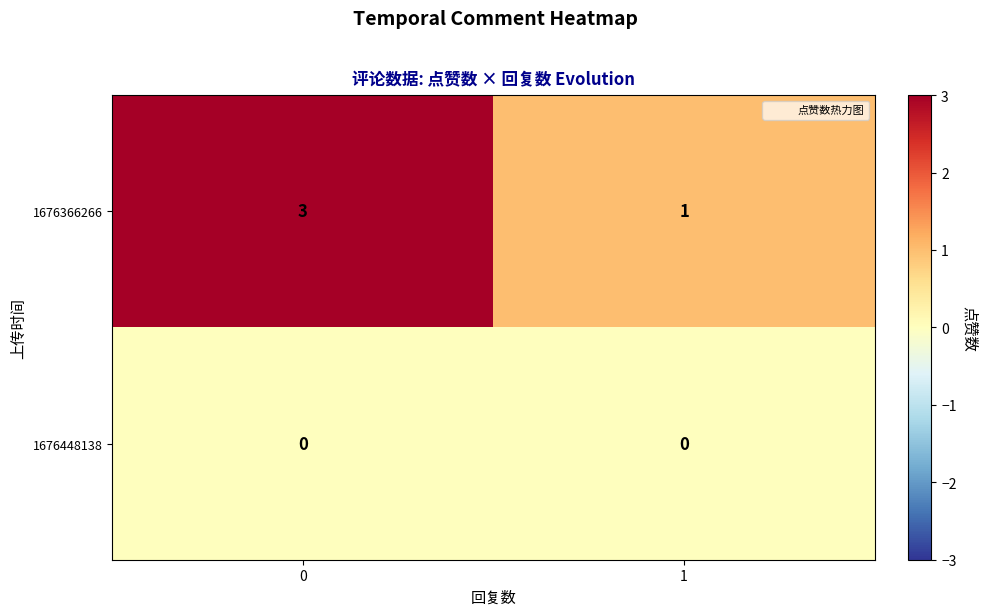

Which series has the largest total across all categories?

1676366266